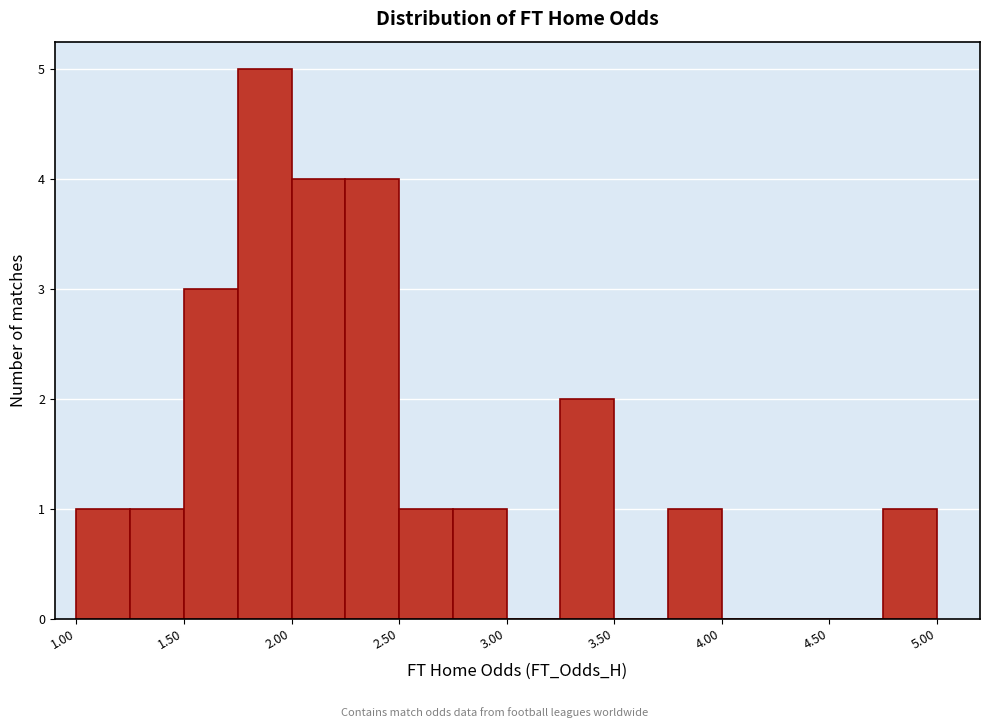

Over which range of the x-axis is the bar tallest?

1.75 to 2.00